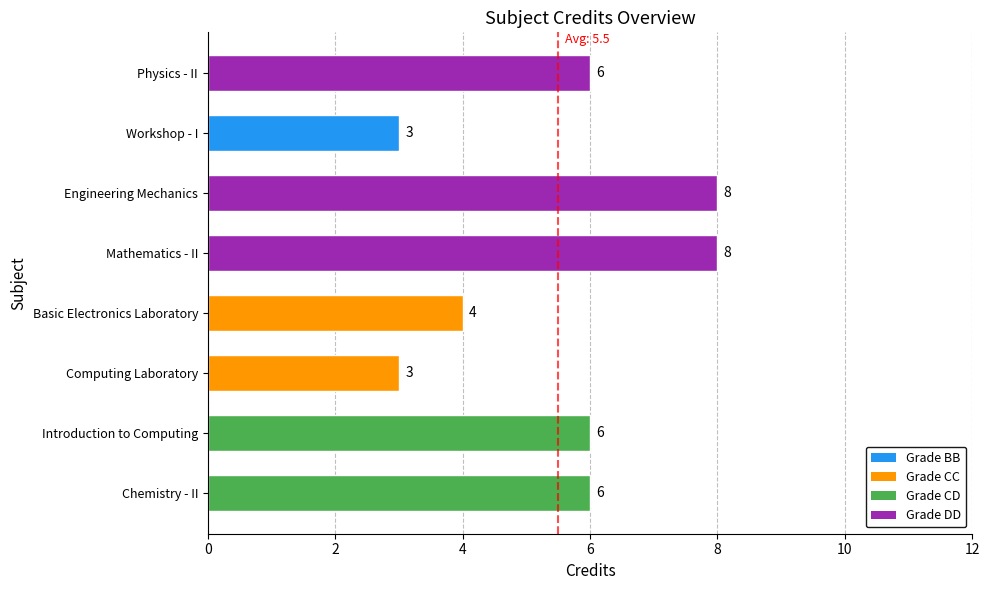

How many series are shown in this chart?

1